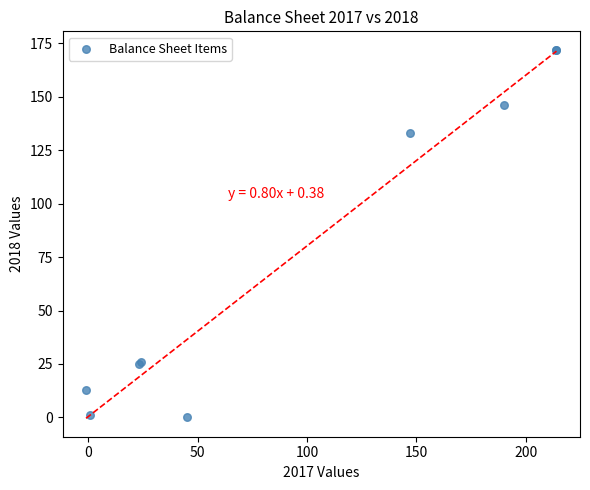

What Y value in the scatter plot is closest to 86?

133